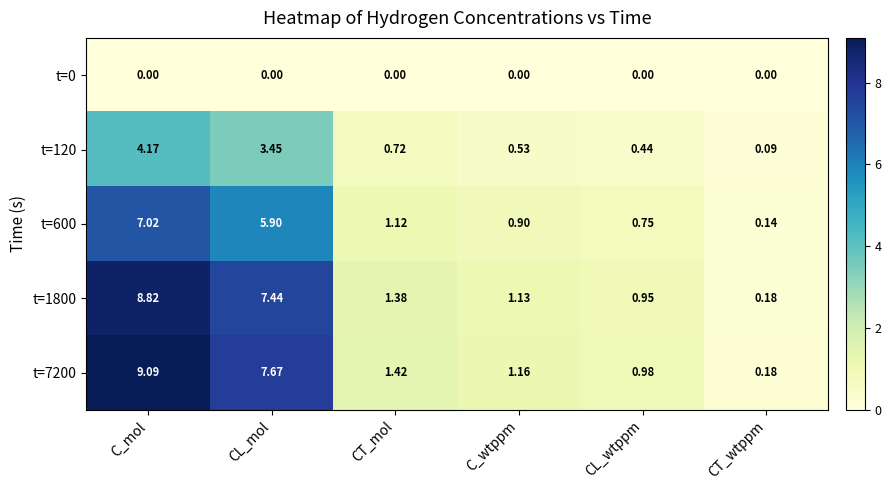

At which category does the chart reach its peak across all series?

C_mol